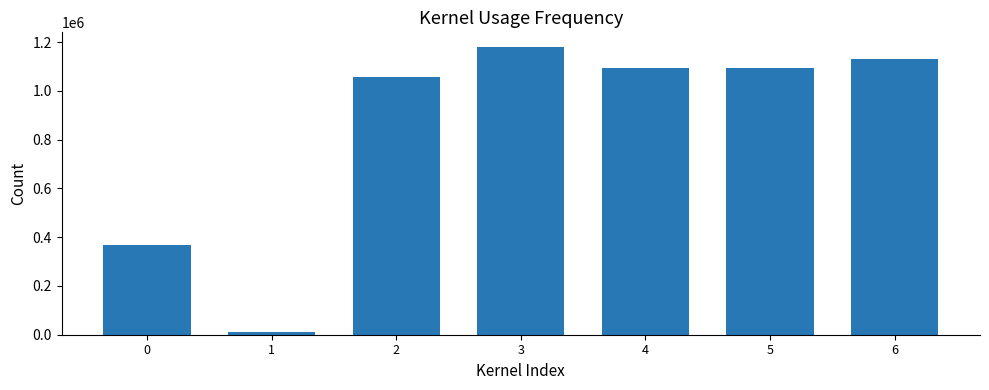

What is the change in value from 0 to 5?

+724674